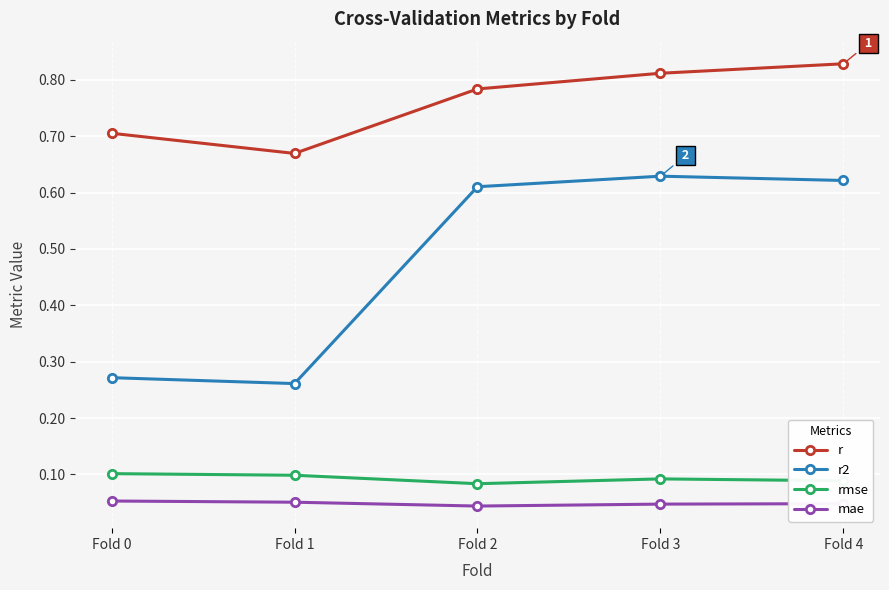

True or false: rmse and mae cross at least once.

False